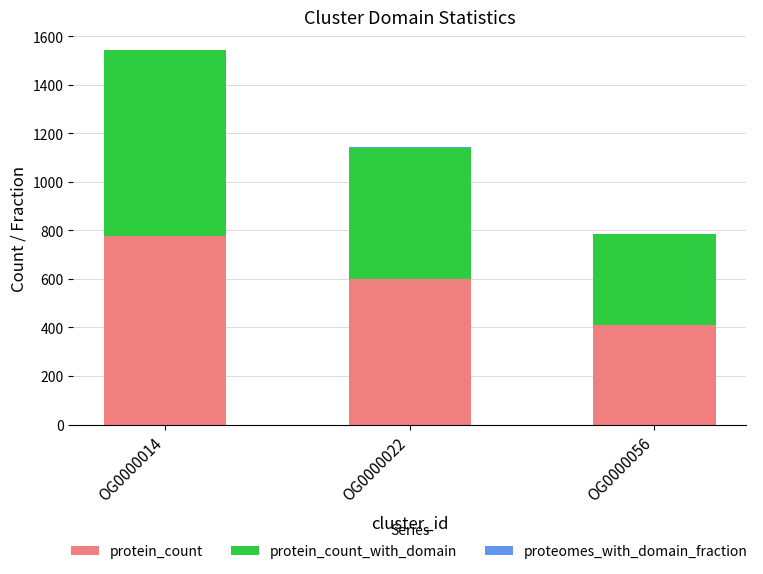

At which category is the sum across all series the highest?

OG0000014